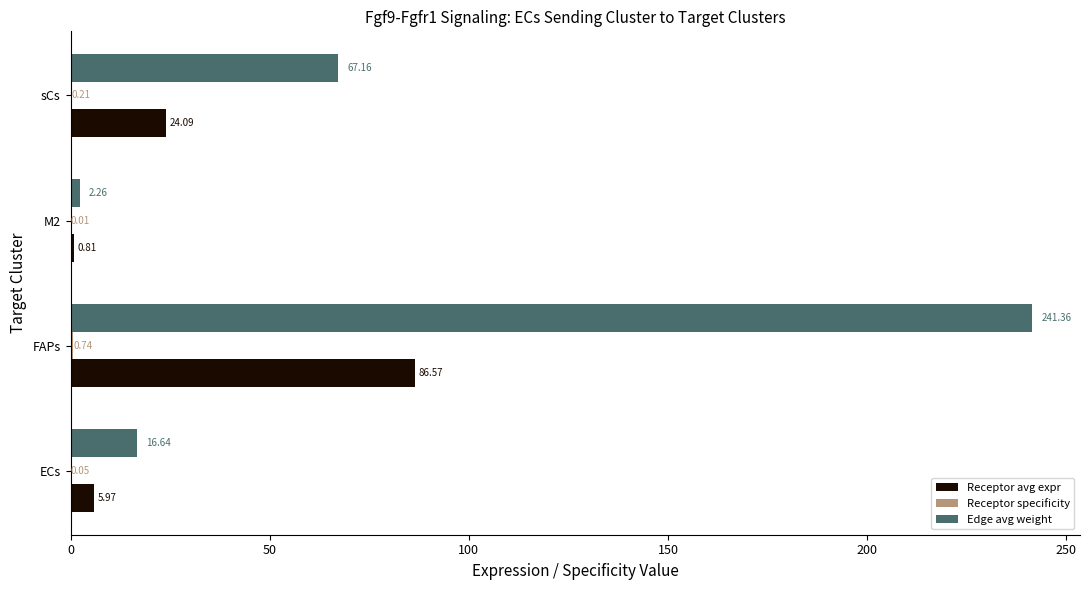

At which label does Edge avg weight reach its peak?

FAPs